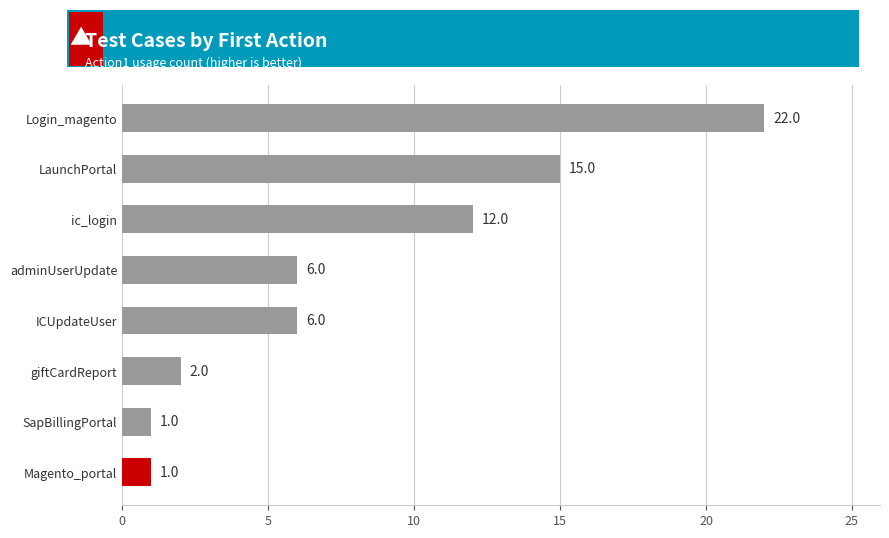

Reading top to bottom, list all the values displayed in this chart.

Login_magento=22	LaunchPortal=15	ic_login=12	adminUserUpdate=6	ICUpdateUser=6	giftCardReport=2	SapBillingPortal=1	Magento_portal=1